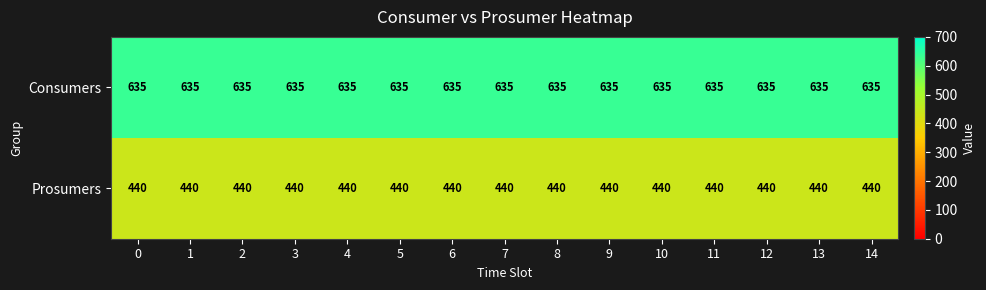

How many categories are shown in the chart?

15